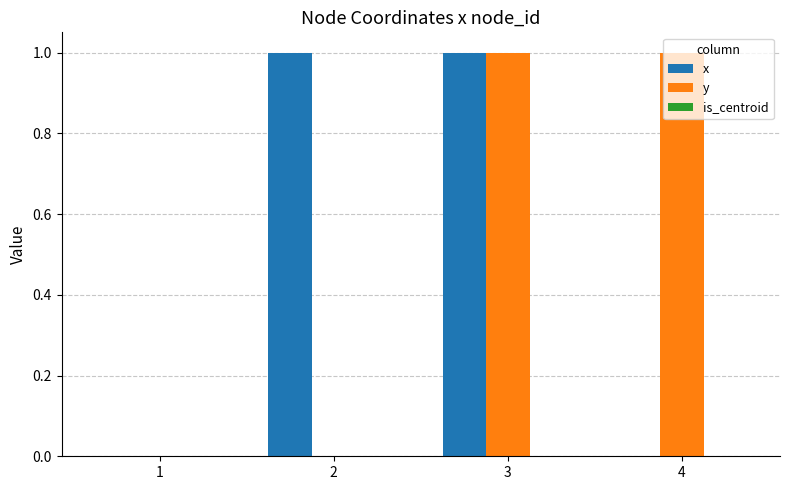

Is it true that y equals 2 at 4?

False